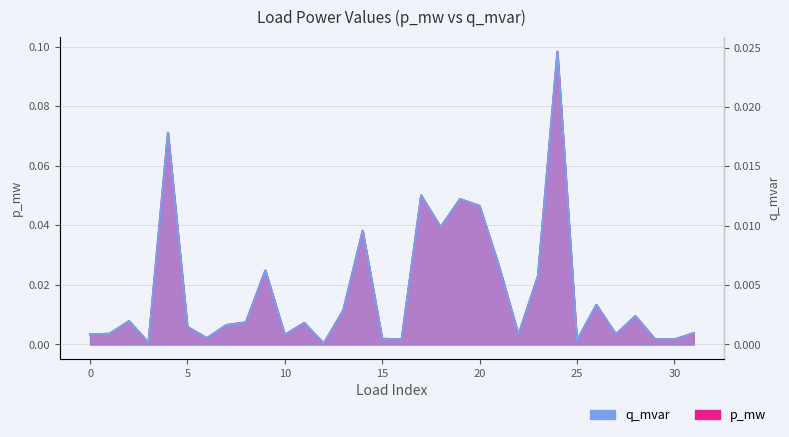

Reading left to right, transcribe all the data shown in this chart.

p_mw: 0.0	0.0	0.0	0.0	0.1	0.0	0.0	0.0	0.0	0.0	0.0	0.0	0.0	0.0	0.0	0.0	0.0	0.1	0.0	0.0	0.0	0.0	0.0	0.0	0.1	0.0	0.0	0.0	0.0	0.0	0.0	0.0
q_mvar: 0.0	0.0	0.0	0.0	0.0	0.0	0.0	0.0	0.0	0.0	0.0	0.0	0.0	0.0	0.0	0.0	0.0	0.0	0.0	0.0	0.0	0.0	0.0	0.0	0.0	0.0	0.0	0.0	0.0	0.0	0.0	0.0